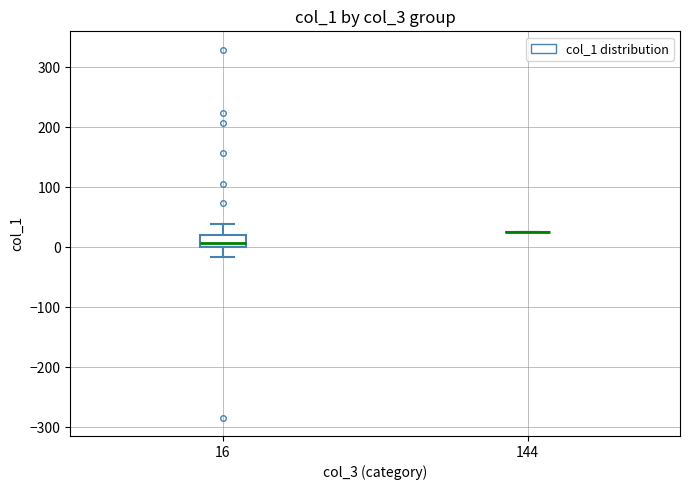

Which box is the tallest, from its lower edge to its upper edge?

16